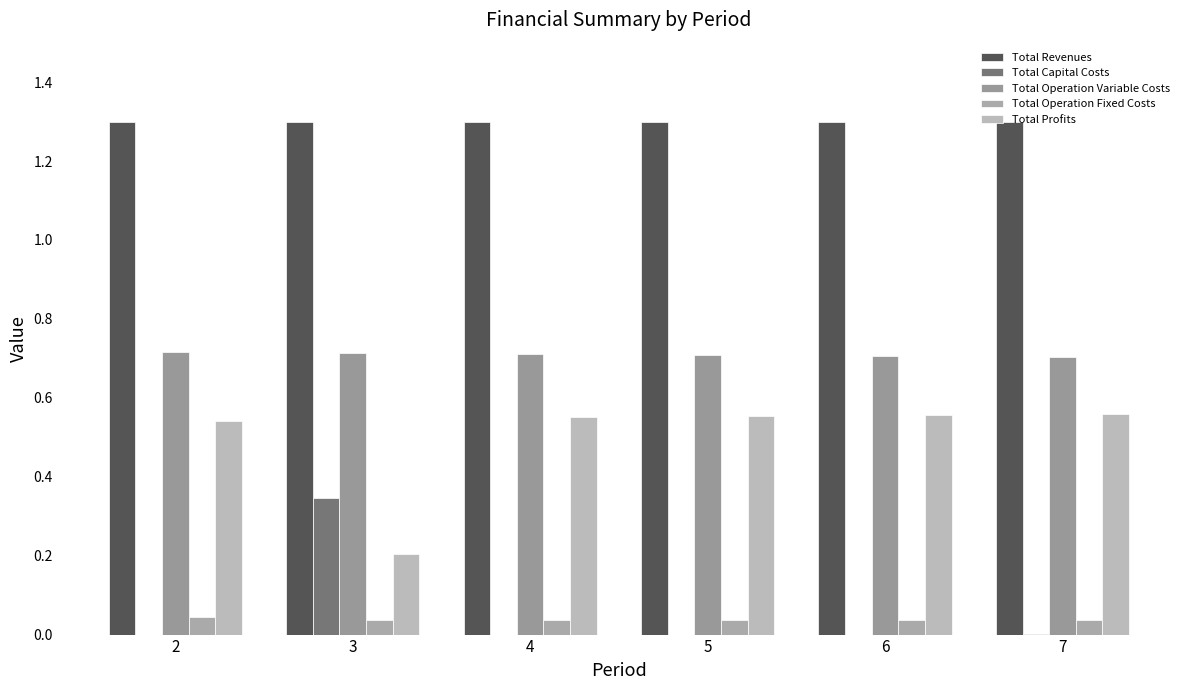

How many series are shown in this chart?

5